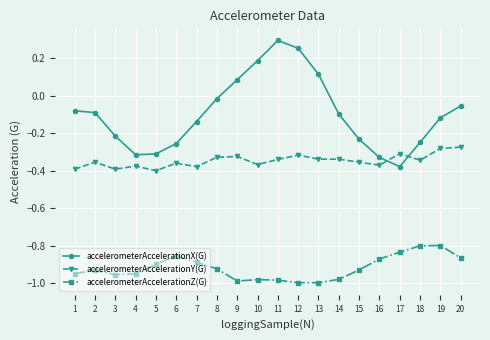

Which series has the largest total across all categories?

accelerometerAccelerationX(G)